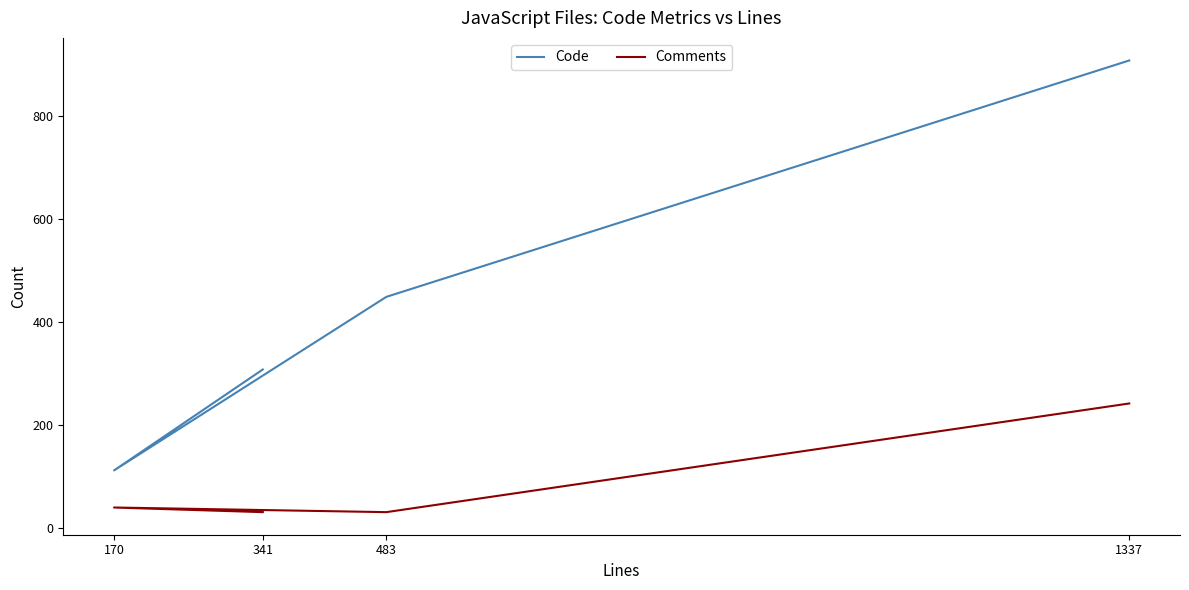

True or false: Code and Comments intersect in this chart.

False